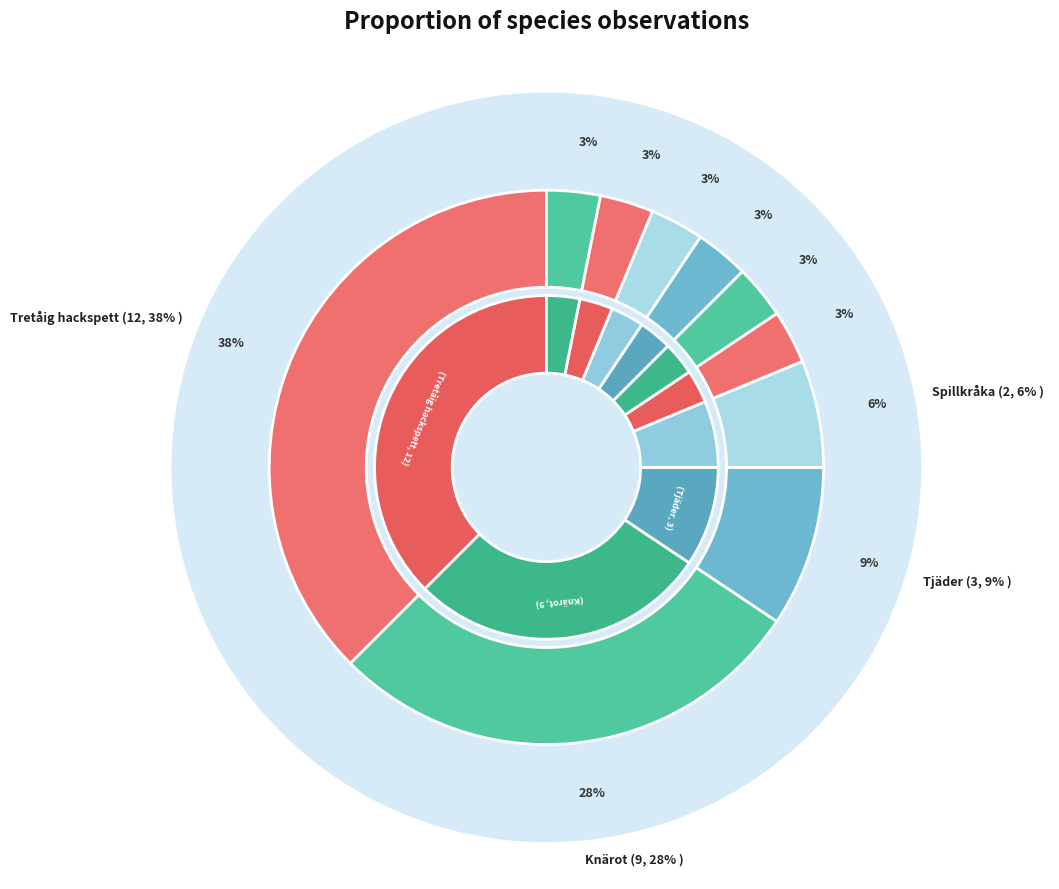

The Talltita slice represents 1% of the pie. True or false?

False